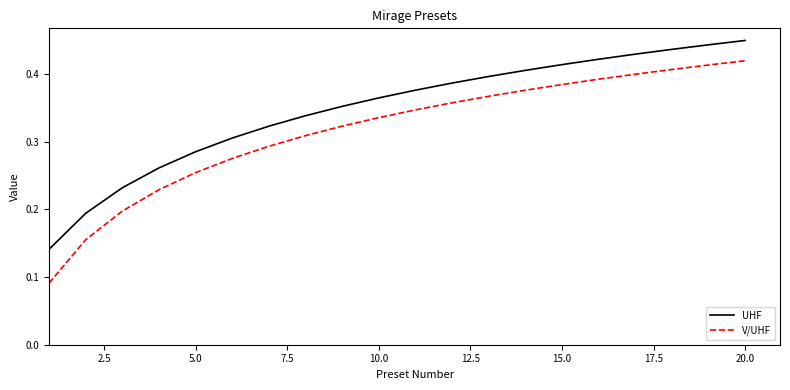

What are all the series names shown in the legend?

UHF, V/UHF